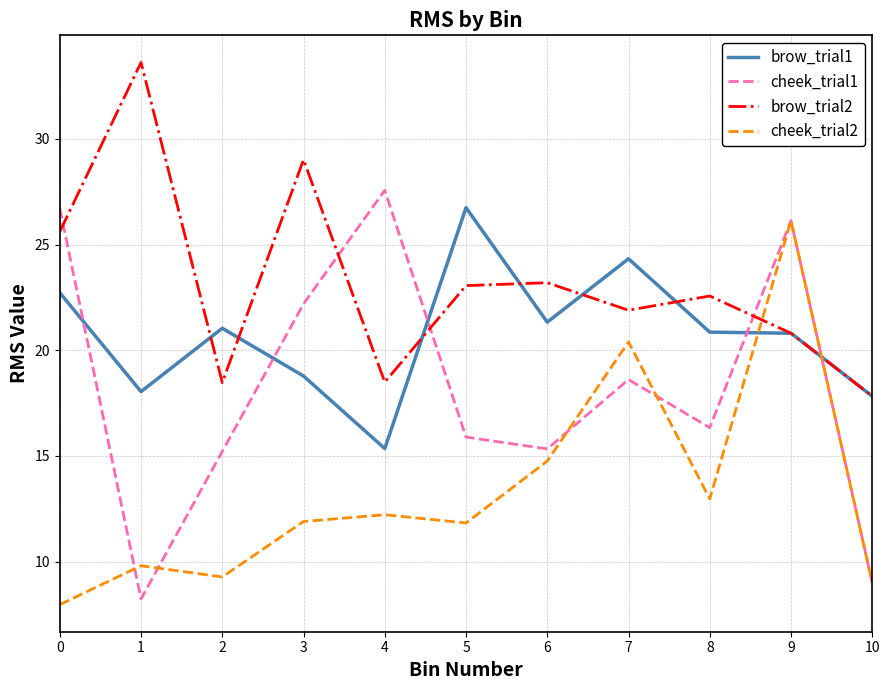

What are all the series names shown in the legend?

brow_trial1, cheek_trial1, brow_trial2, cheek_trial2